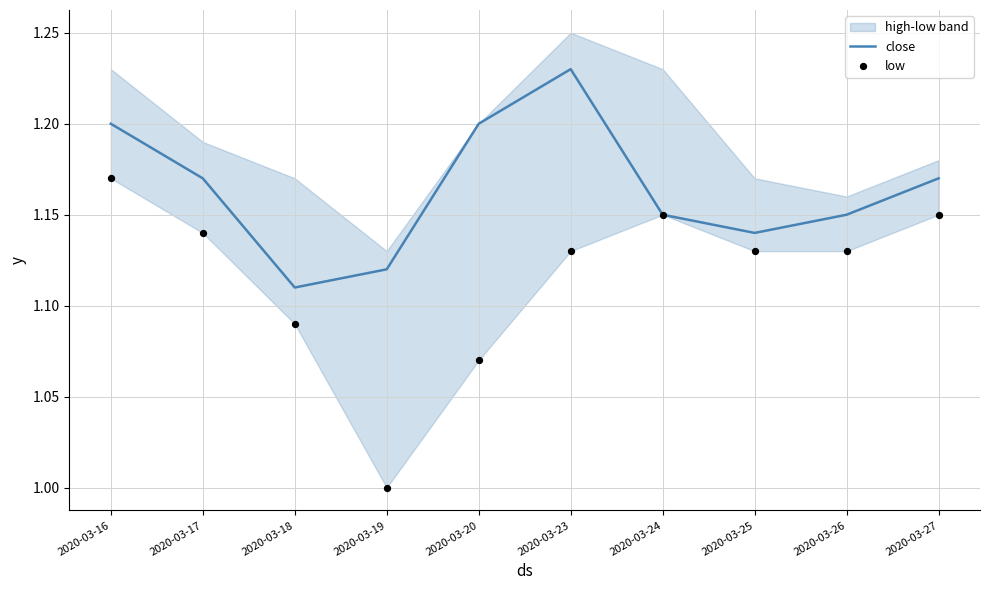

Which series reaches the minimum Y coordinate?

low